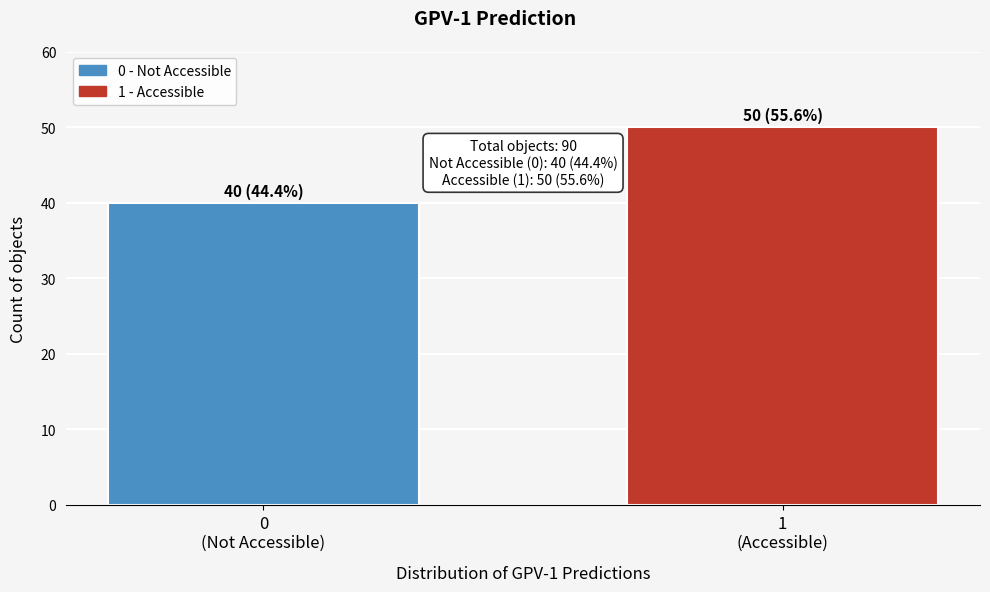

Reading left to right, list all the values displayed in this chart.

40	50